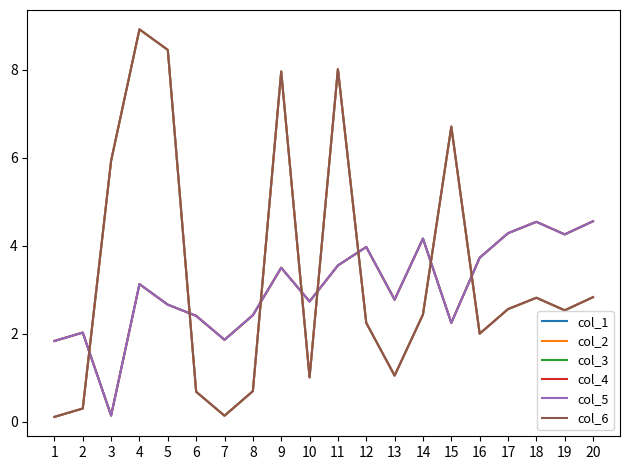

At which label does col_6 first exceed 2?

3